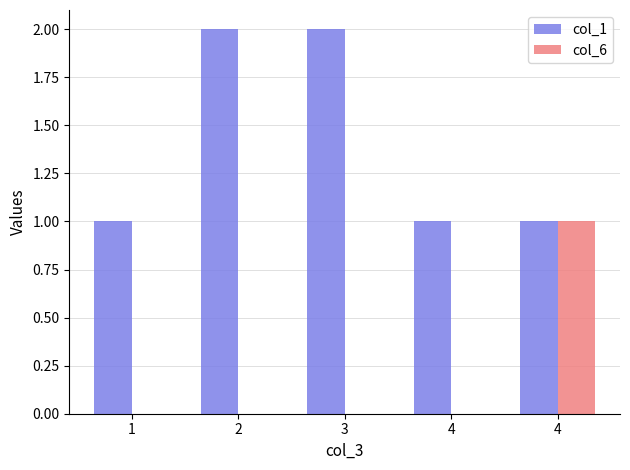

Does the chart contain stacked bars?

No